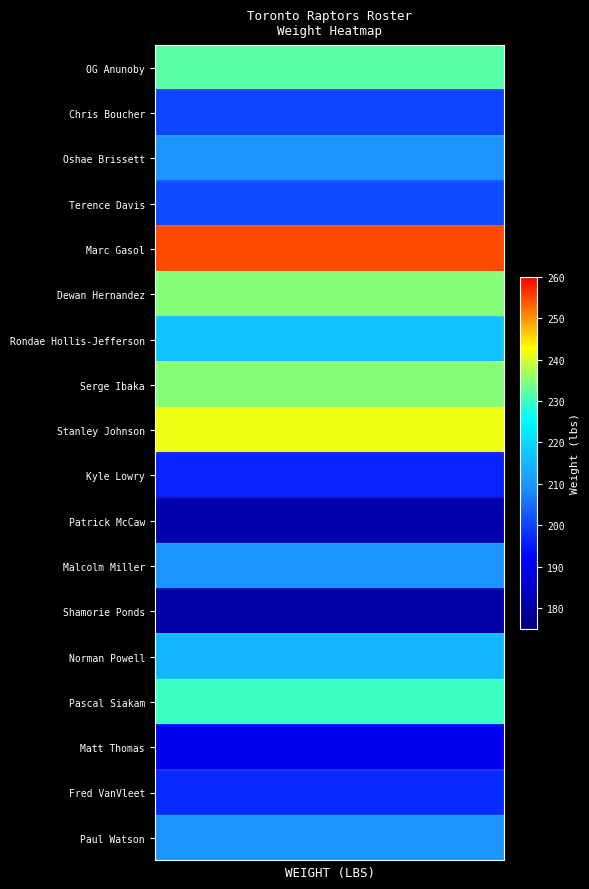

Reading left to right, transcribe all the data shown in this chart.

OG Anunoby: 232	232	232	232	232	232	232	232	232	232	232	232	232	232	232	232	232	232	232	232
Chris Boucher: 200	200	200	200	200	200	200	200	200	200	200	200	200	200	200	200	200	200	200	200
Oshae Brissett: 210	210	210	210	210	210	210	210	210	210	210	210	210	210	210	210	210	210	210	210
Terence Davis: 201	201	201	201	201	201	201	201	201	201	201	201	201	201	201	201	201	201	201	201
Marc Gasol: 255	255	255	255	255	255	255	255	255	255	255	255	255	255	255	255	255	255	255	255
Dewan Hernandez: 235	235	235	235	235	235	235	235	235	235	235	235	235	235	235	235	235	235	235	235
Rondae Hollis-Jefferson: 217	217	217	217	217	217	217	217	217	217	217	217	217	217	217	217	217	217	217	217
Serge Ibaka: 235	235	235	235	235	235	235	235	235	235	235	235	235	235	235	235	235	235	235	235
Stanley Johnson: 242	242	242	242	242	242	242	242	242	242	242	242	242	242	242	242	242	242	242	242
Kyle Lowry: 196	196	196	196	196	196	196	196	196	196	196	196	196	196	196	196	196	196	196	196
Patrick McCaw: 181	181	181	181	181	181	181	181	181	181	181	181	181	181	181	181	181	181	181	181
Malcolm Miller: 210	210	210	210	210	210	210	210	210	210	210	210	210	210	210	210	210	210	210	210
Shamorie Ponds: 180	180	180	180	180	180	180	180	180	180	180	180	180	180	180	180	180	180	180	180
Norman Powell: 215	215	215	215	215	215	215	215	215	215	215	215	215	215	215	215	215	215	215	215
Pascal Siakam: 230	230	230	230	230	230	230	230	230	230	230	230	230	230	230	230	230	230	230	230
Matt Thomas: 190	190	190	190	190	190	190	190	190	190	190	190	190	190	190	190	190	190	190	190
Fred VanVleet: 197	197	197	197	197	197	197	197	197	197	197	197	197	197	197	197	197	197	197	197
Paul Watson: 210	210	210	210	210	210	210	210	210	210	210	210	210	210	210	210	210	210	210	210